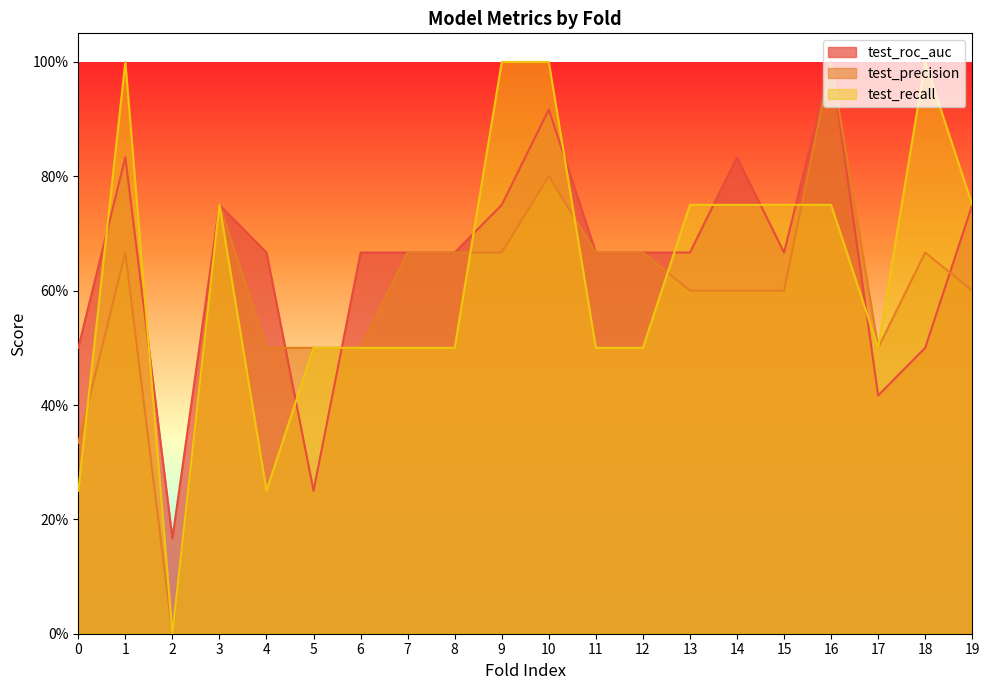

How many data points in test_precision are above 0?

19